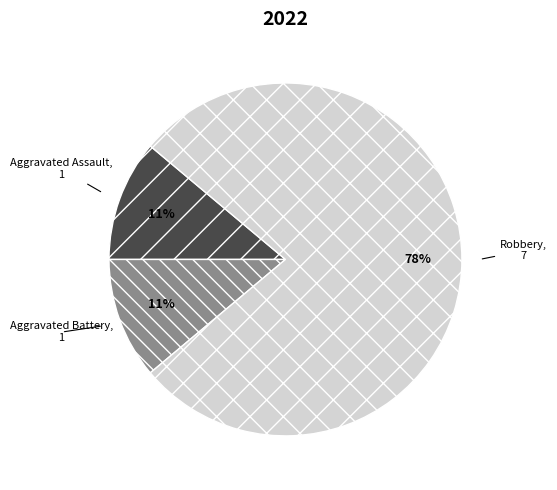

The Aggravated Battery slice represents 1% of the pie. True or false?

False